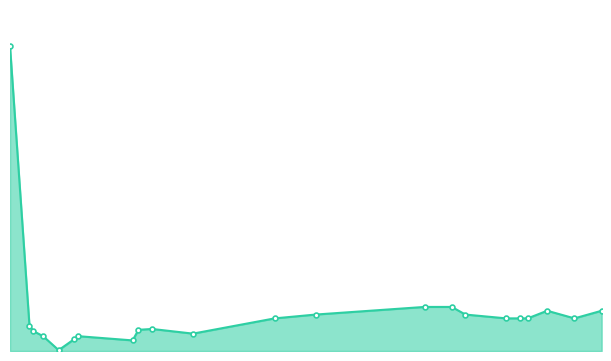

Does the chart have visible grid lines?

No